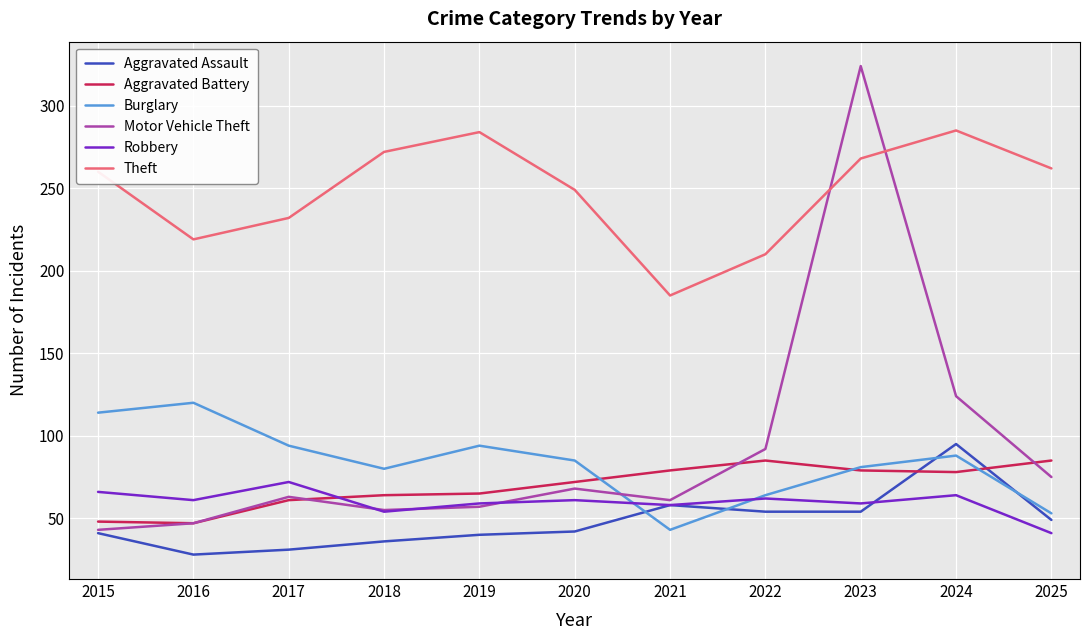

The value of Robbery at 2022 is 62. True or false?

True